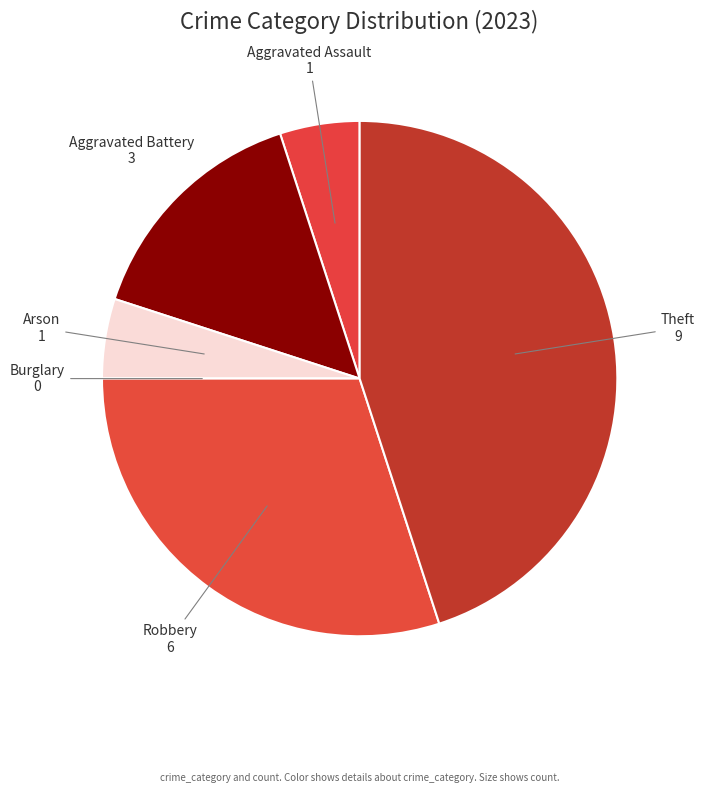

Which slice is the largest?

Theft